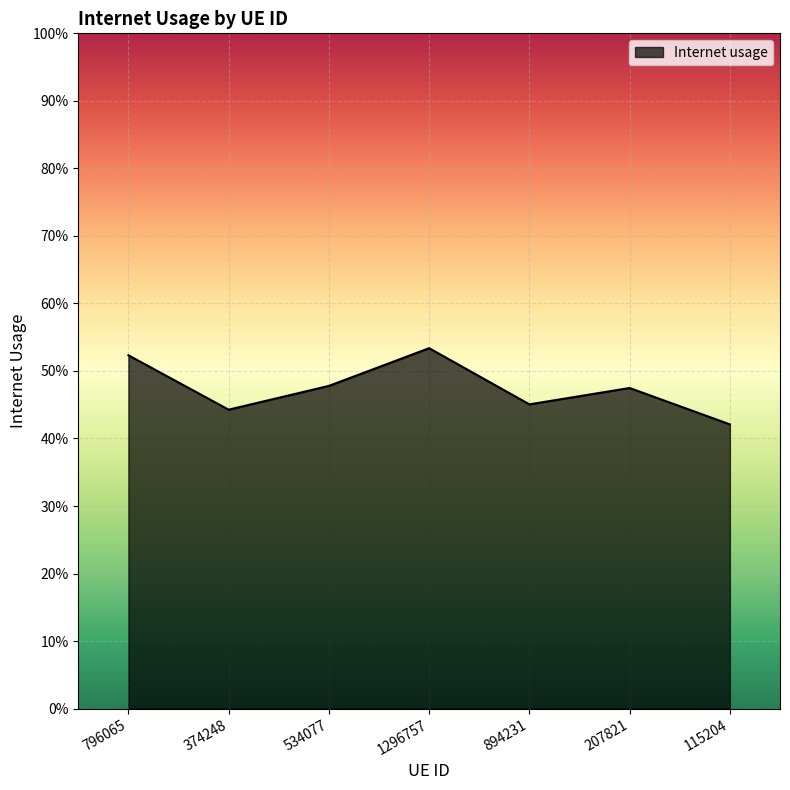

Where is the first local maximum?

1296757